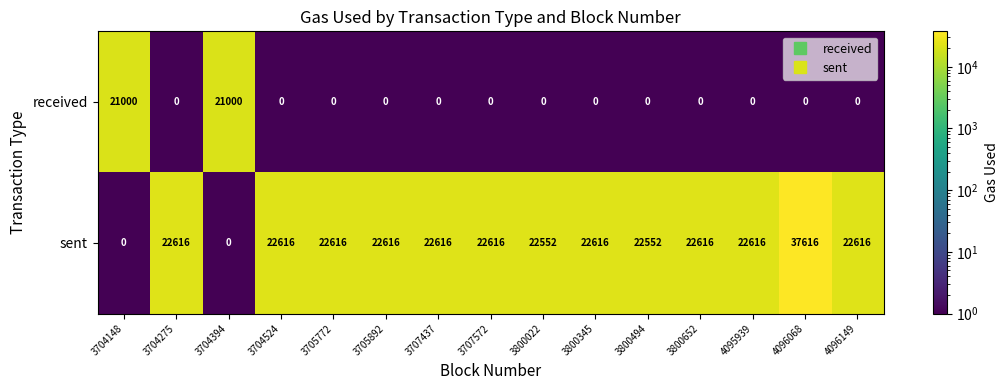

What is the average value of the received series?

2800